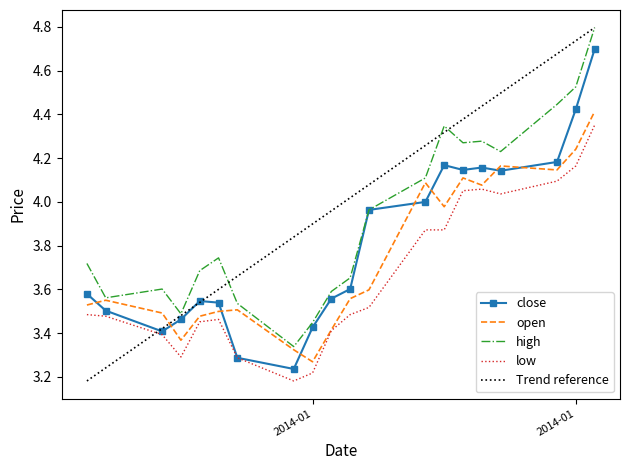

What is the sum of all low values?

73.2